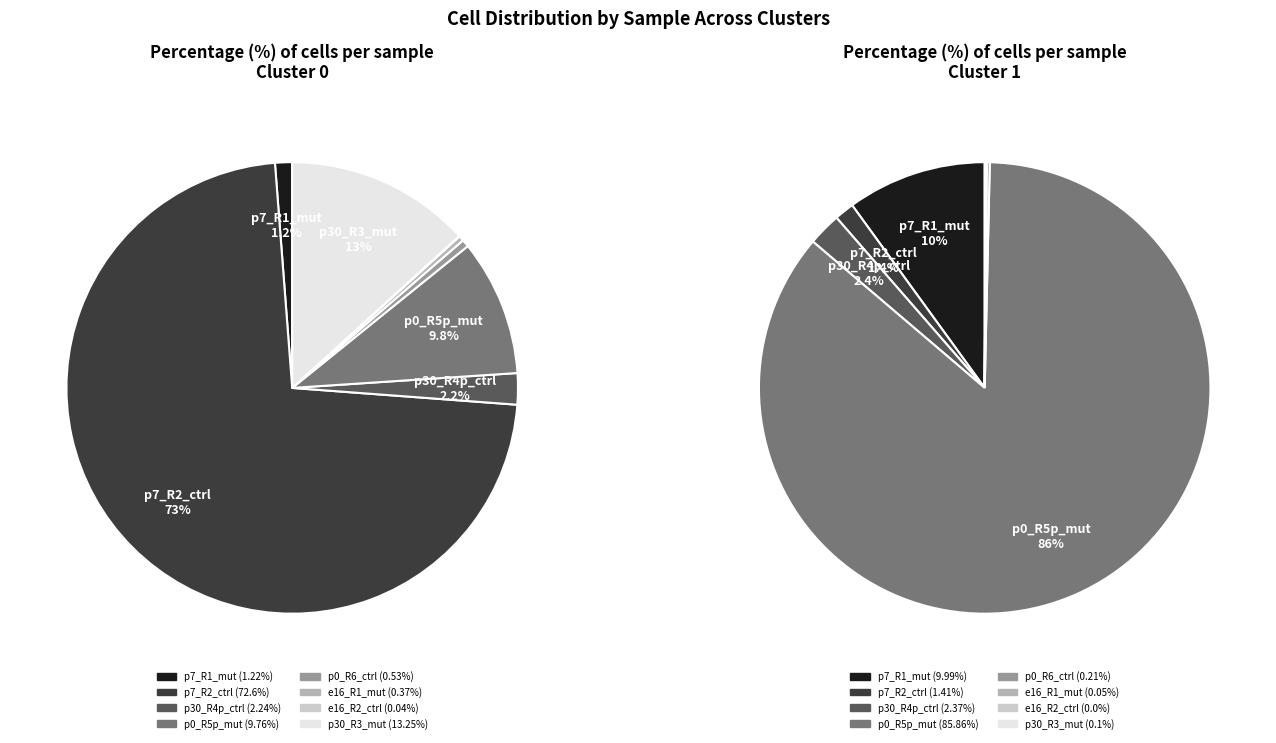

To the nearest percent, what portion does 0 represent?

1%